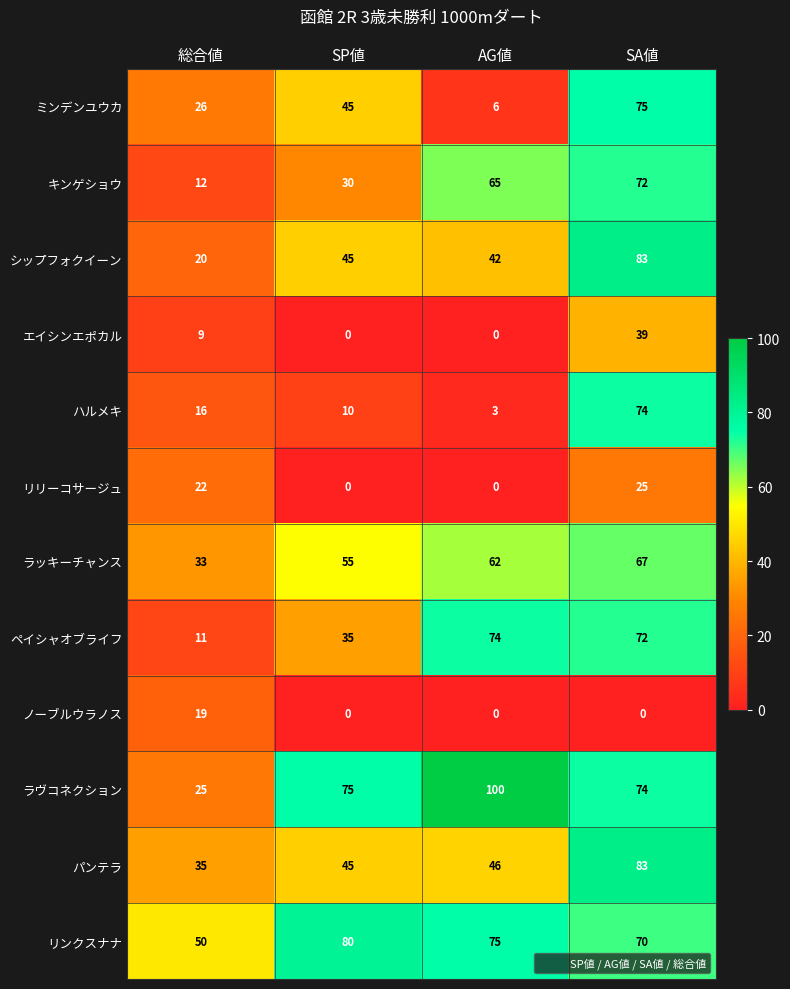

What is the difference between the highest and lowest values at SP値?

80